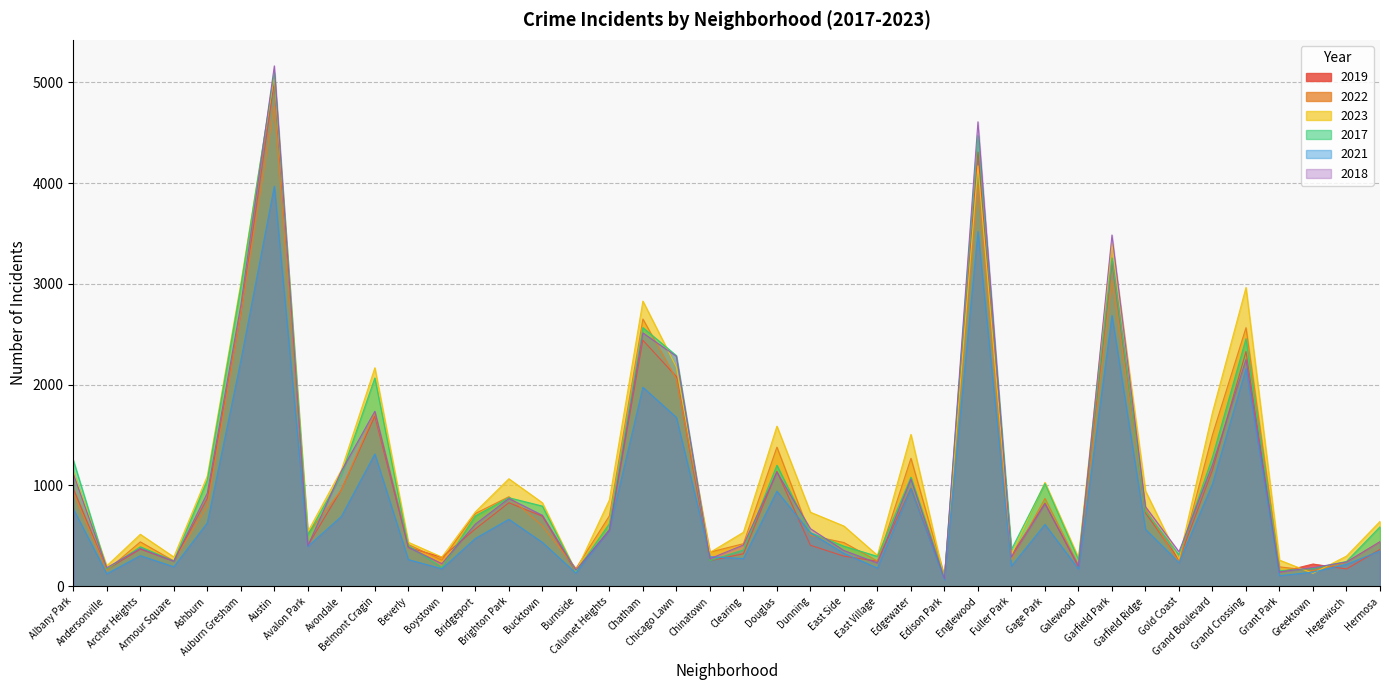

Is it true that 2022 equals 2565 at Grand Crossing?

True